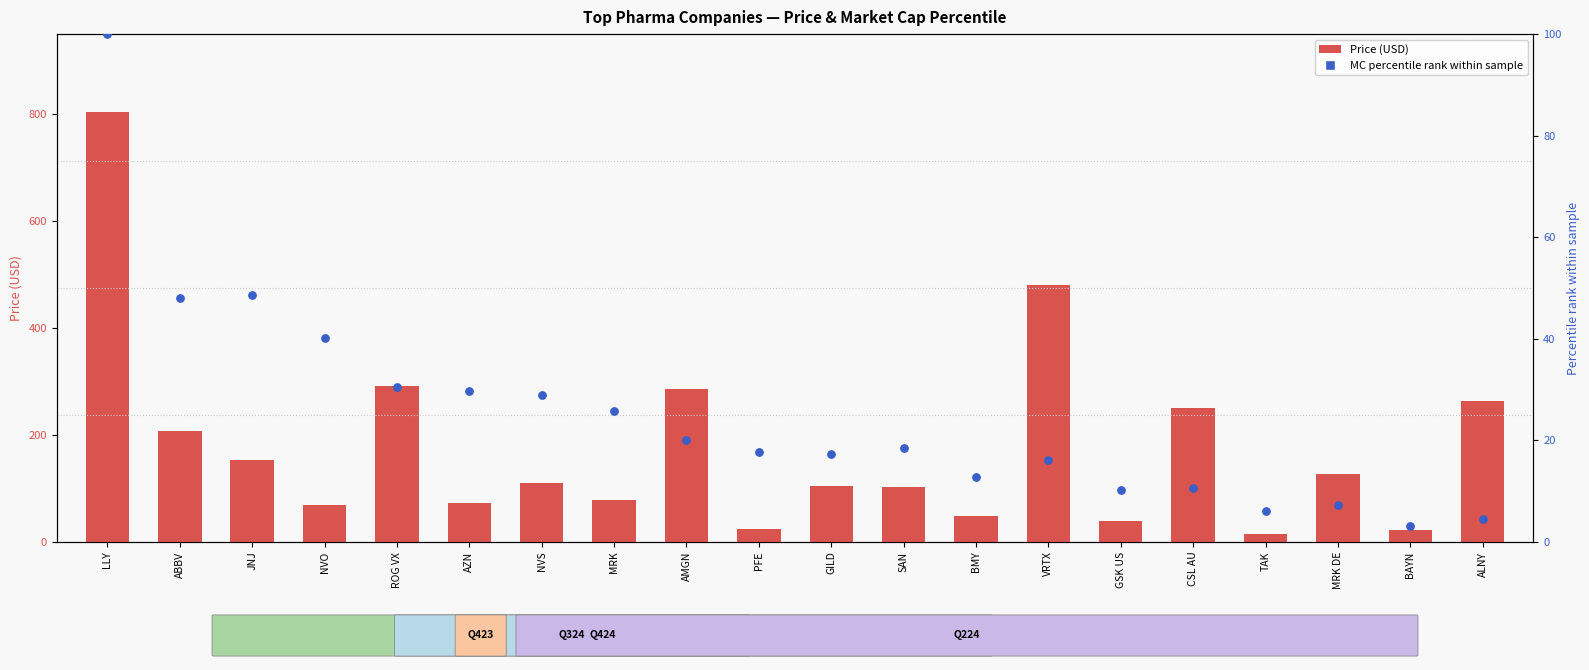

What is the total value across all series at CSL AU?

259.9